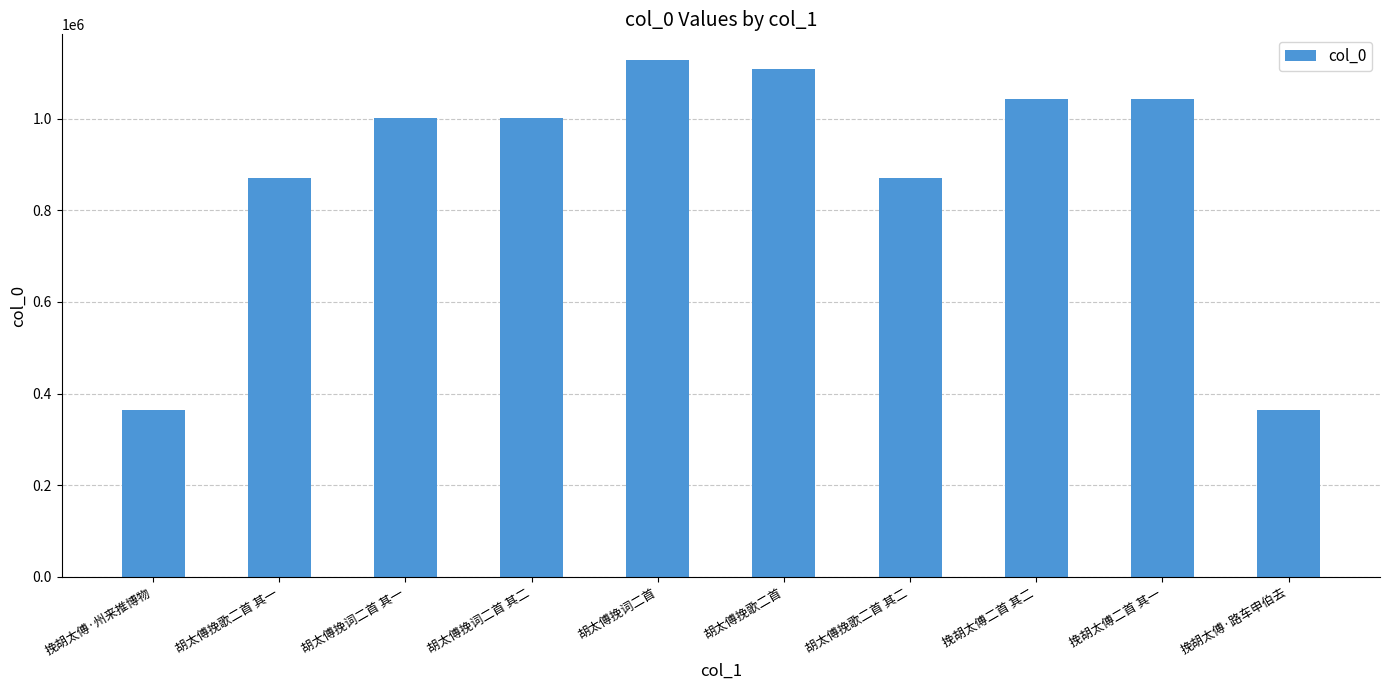

Is it true that the value at 胡太傅挽歌二首 其一 is 869637?

True